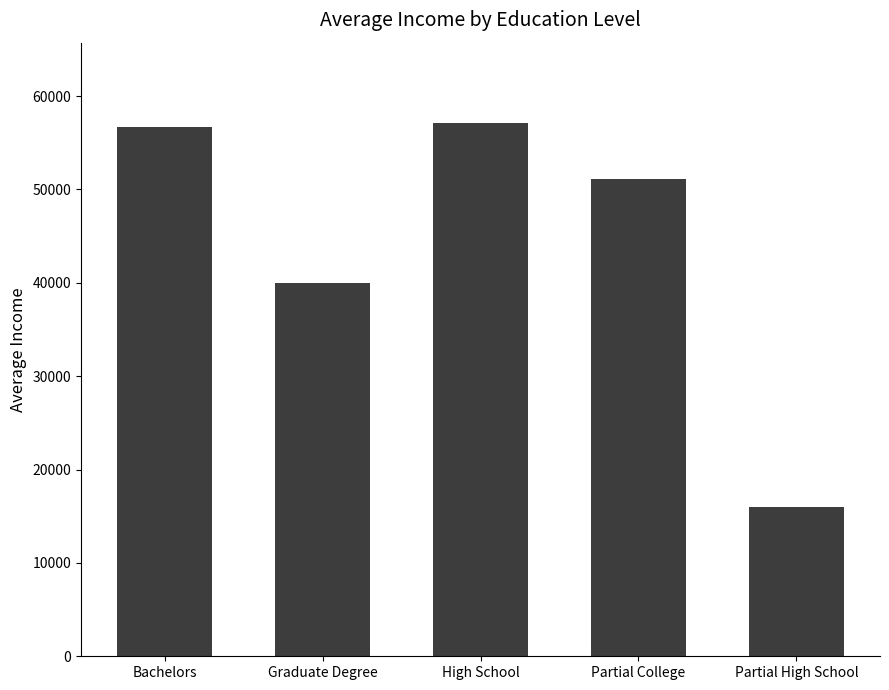

What is the greatest value displayed?

57142